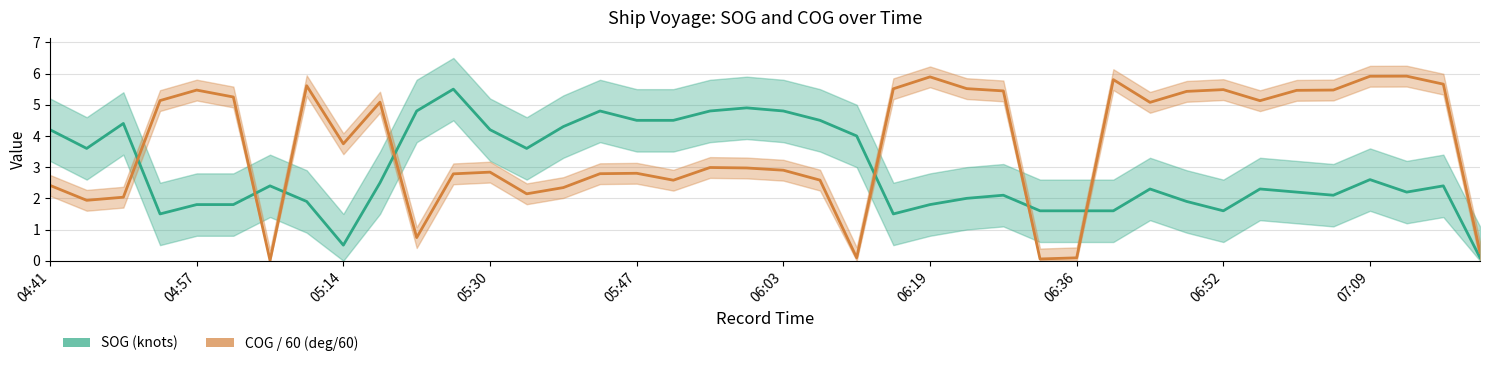

The COG / 60 (deg/60) series shows 1.7 at 38. True or false?

False